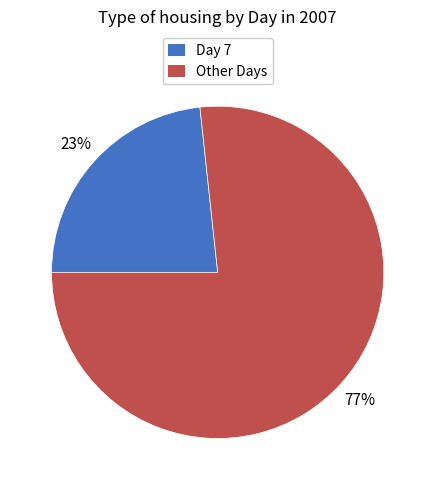

Is there a majority slice in this chart?

Yes